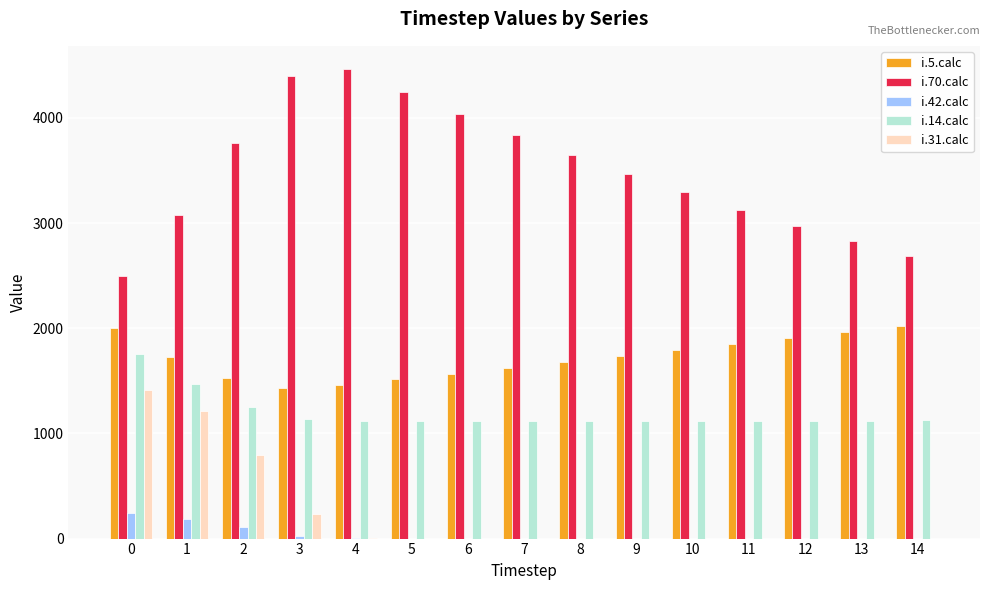

Which series changed the most between 7 and 10?

i.70.calc